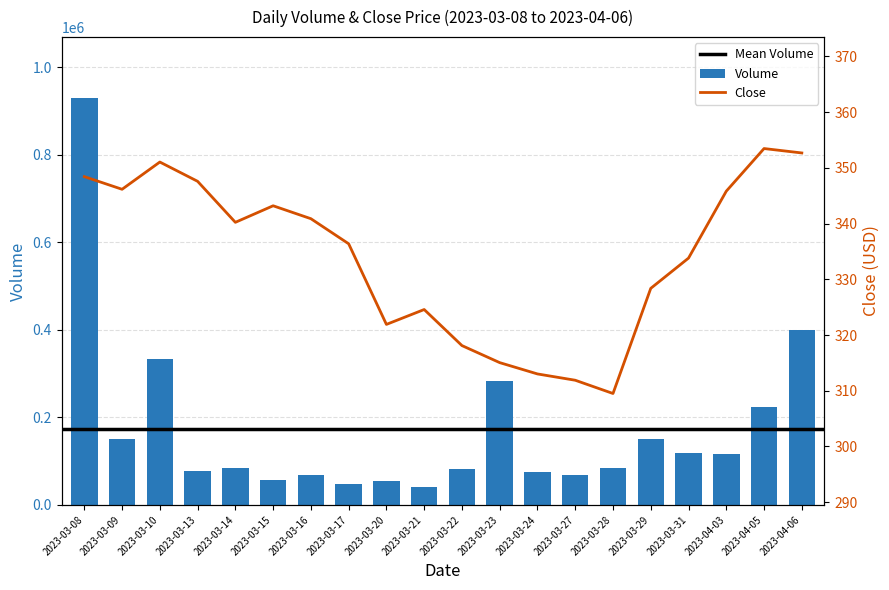

What is the sum of the values at 2023-03-31 and 2023-03-16?

188513